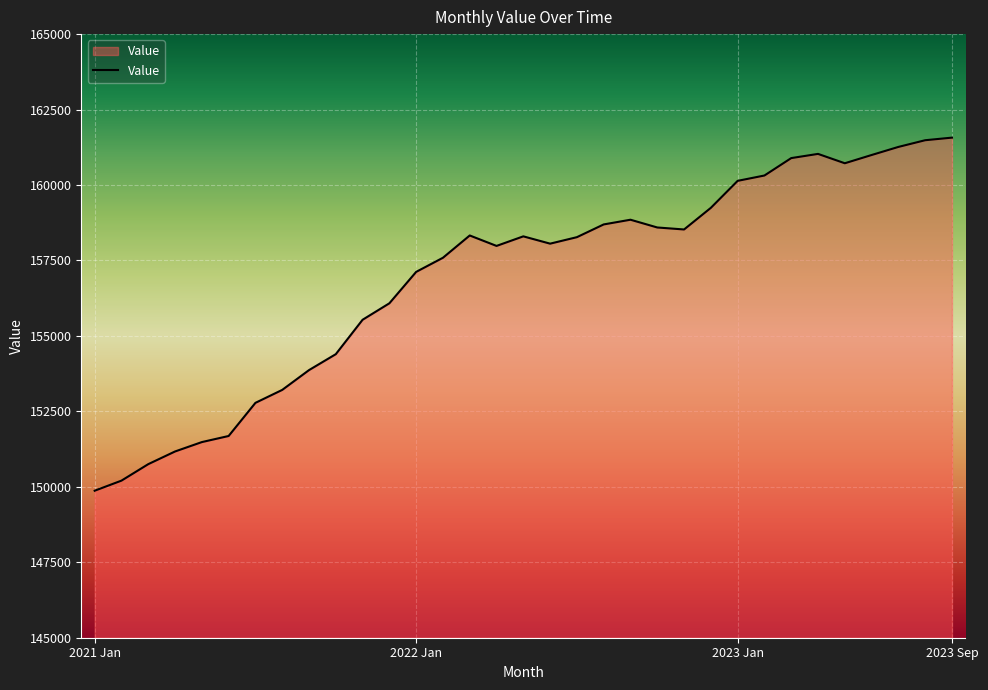

What is the difference between the maximum and minimum values?

11699